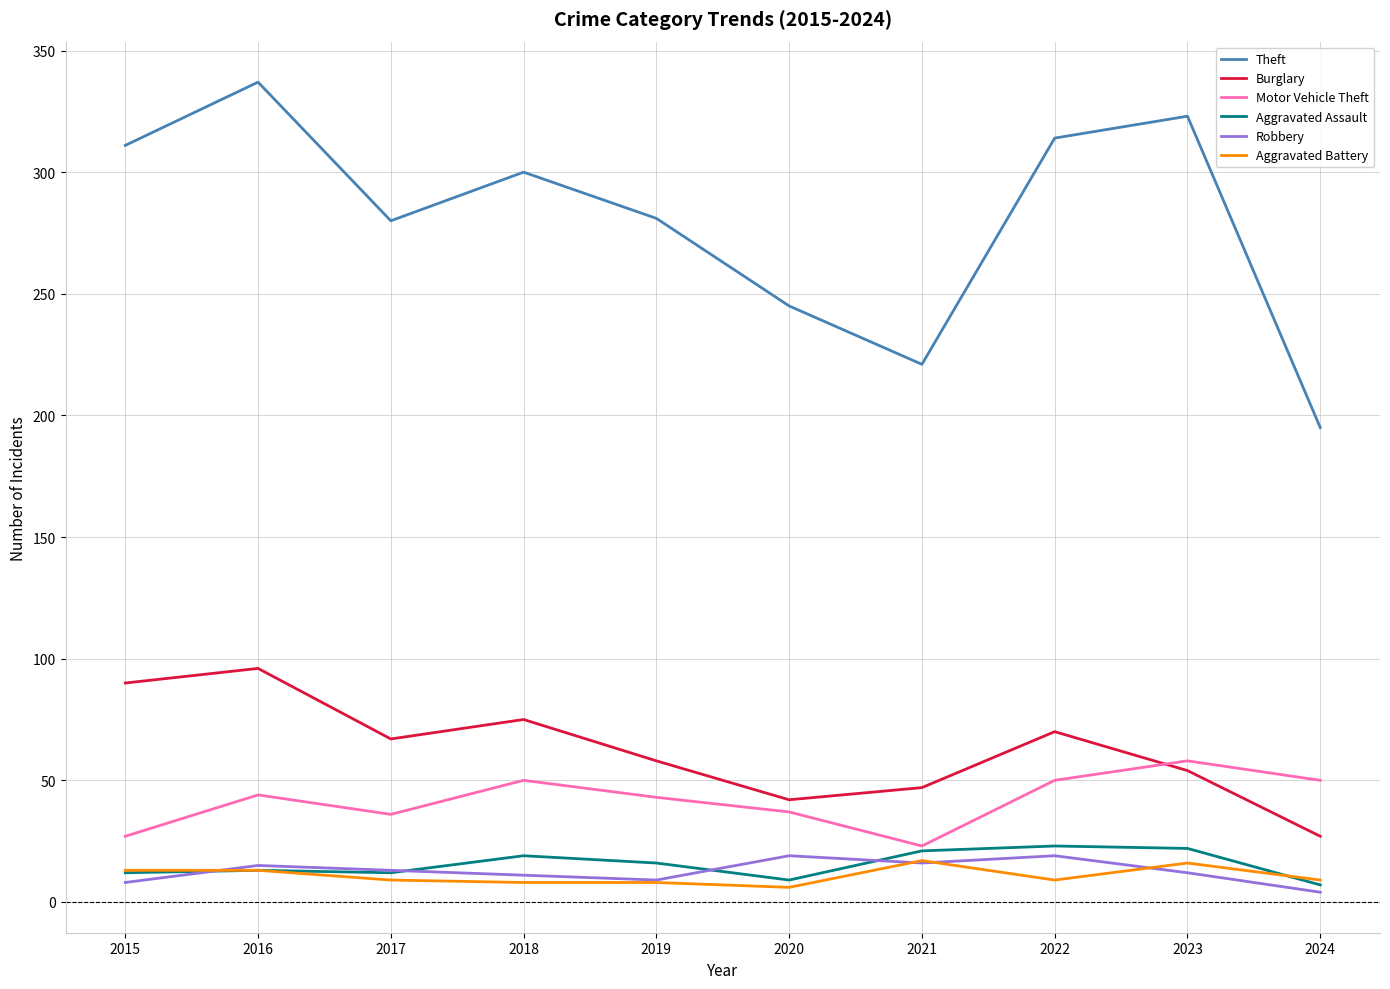

Which label corresponds to the largest value in the chart?

2016